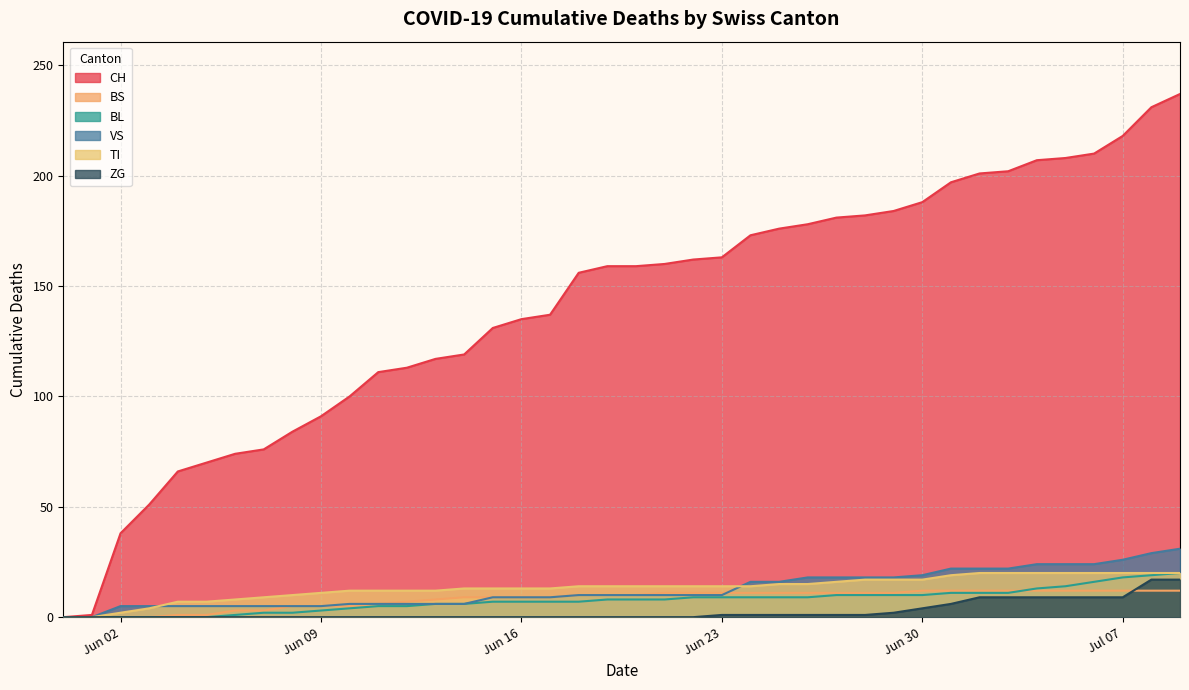

Reading right to left, transcribe all the data shown in this chart.

CH: 237	231	218	210	208	207	202	201	197	188	184	182	181	178	176	173	163	162	160	159	159	156	137	135	131	119	117	113	111	100	91	84	76	74	70	66	51	38	1	0
BS: 12	12	12	12	12	12	12	12	12	12	11	11	11	11	11	11	11	11	11	10	10	10	9	9	9	9	8	7	6	5	5	5	3	3	1	1	0	0	0	0
BL: 20	19	18	16	14	13	11	11	11	10	10	10	10	9	9	9	9	9	8	8	8	7	7	7	7	6	6	5	5	4	3	2	2	1	0	0	0	0	0	0
VS: 31	29	26	24	24	24	22	22	22	19	18	18	18	18	16	16	10	10	10	10	10	10	9	9	9	6	6	6	6	6	5	5	5	5	5	5	5	5	0	0
TI: 20	20	20	20	20	20	20	20	19	17	17	17	16	15	15	14	14	14	14	14	14	14	13	13	13	13	12	12	12	12	11	10	9	8	7	7	4	2	0	0
ZG: 17	17	9	9	9	9	9	9	6	4	2	1	1	1	1	1	1	0	0	0	0	0	0	0	0	0	0	0	0	0	0	0	0	0	0	0	0	0	0	0